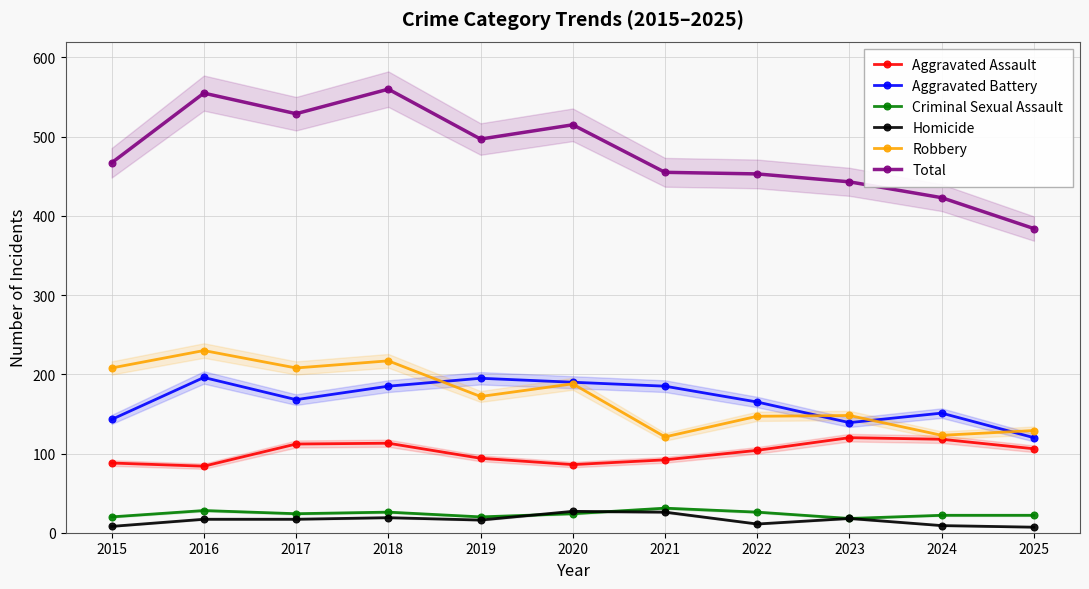

What is the maximum value shown in the chart?

560